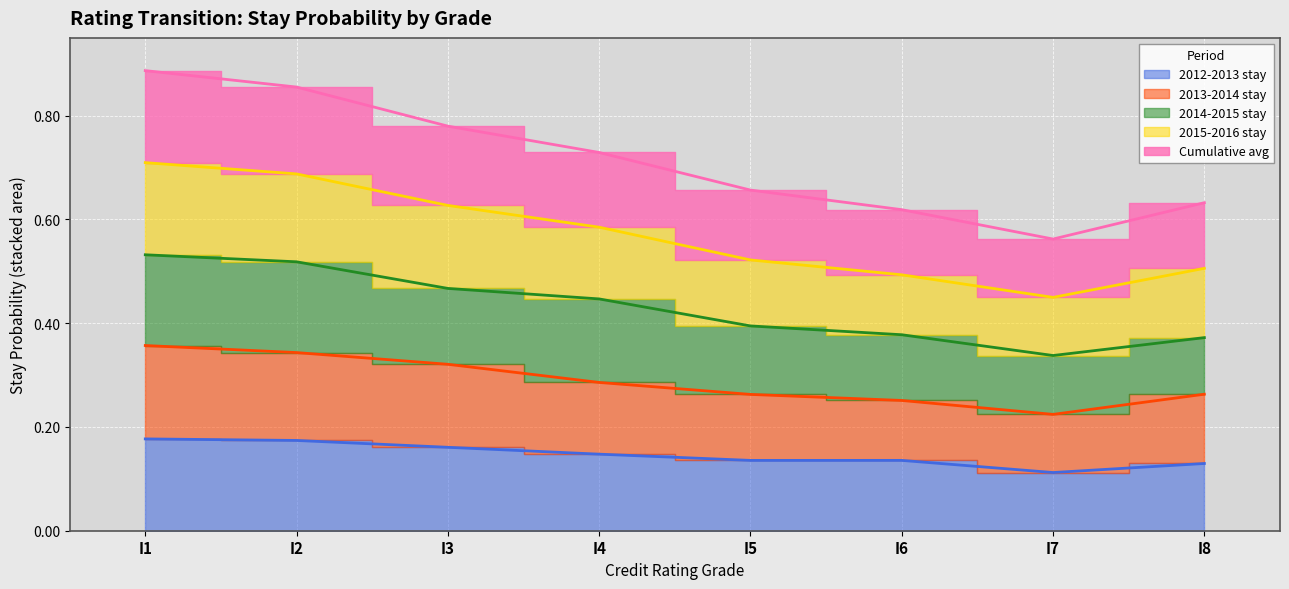

Is it true that 2013-2014 stay equals 0.3 at I5?

True